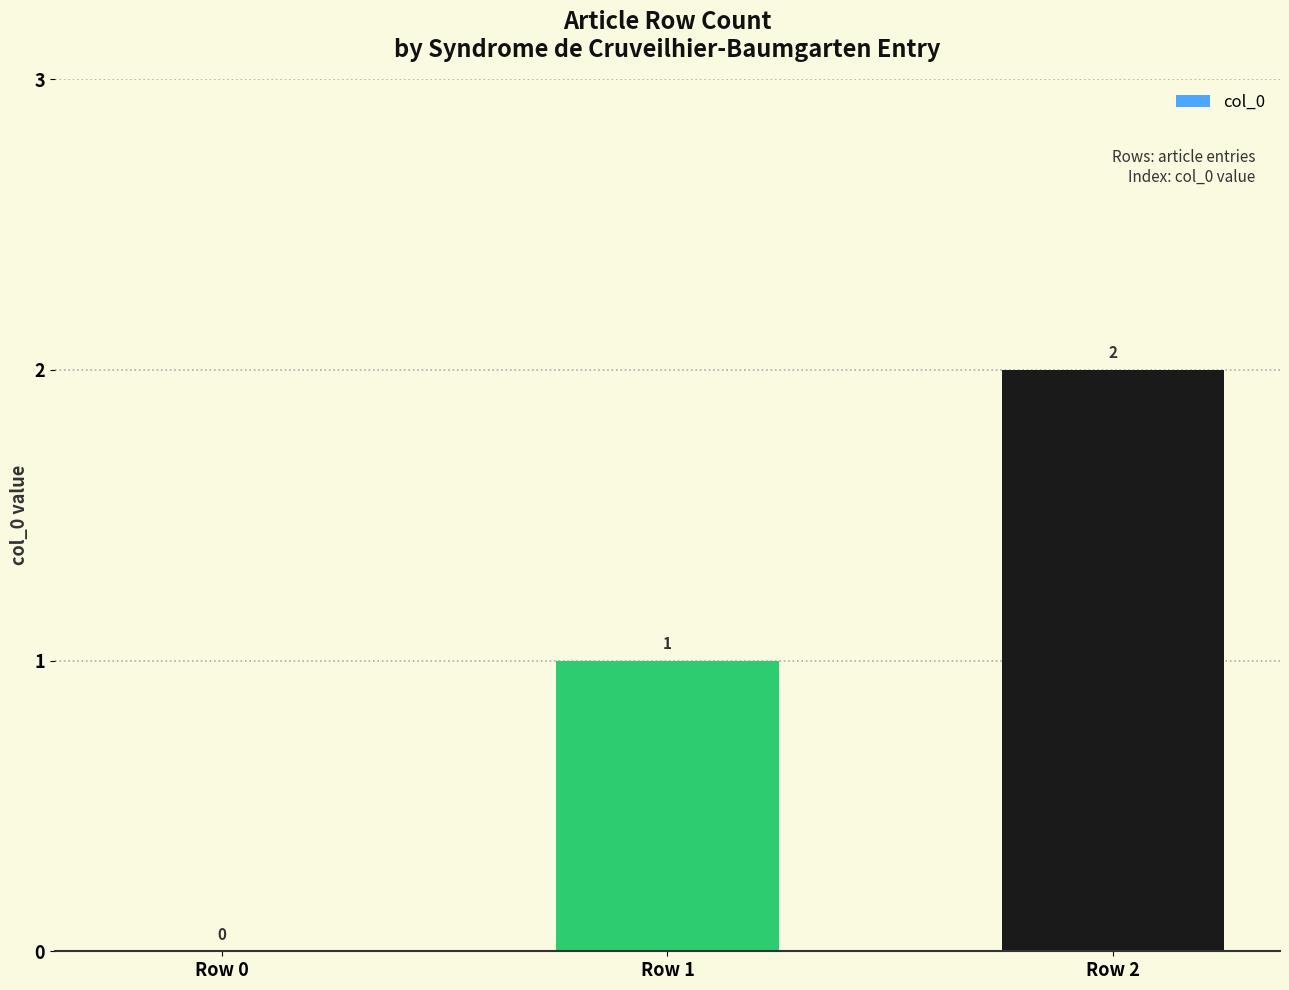

What is the ratio of the value at Row 2 to the value at Row 1?

2.0